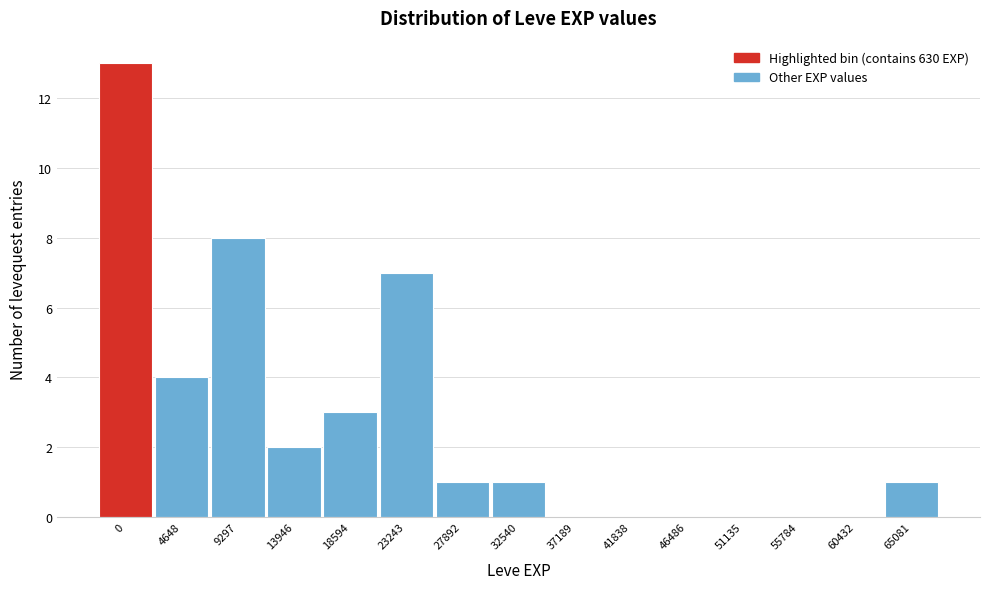

Reading left to right, list all the values displayed in this chart.

0=13	4648=4	9297=8	13946=2	18594=3	23243=7	27892=1	32540=1	37189=0	41838=0	46486=0	51135=0	55784=0	60432=0	65081=1